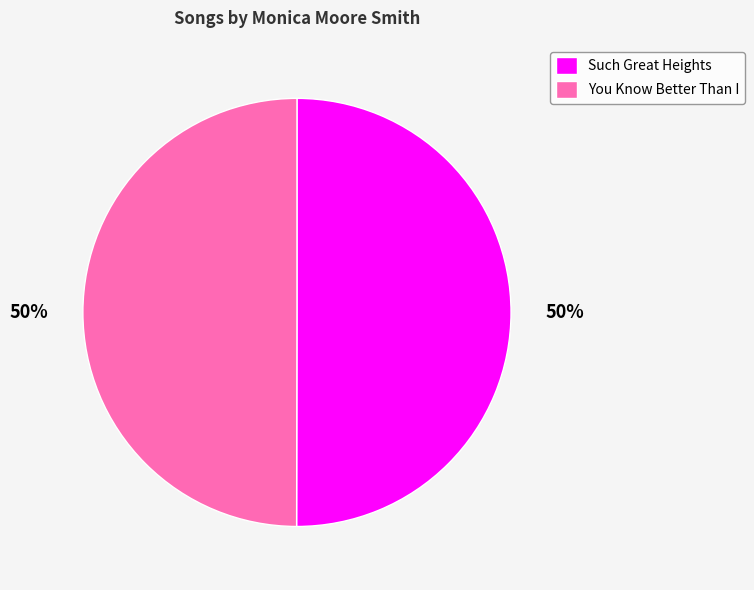

Combined, do Such Great Heights and You Know Better Than I account for over 50%?

Yes